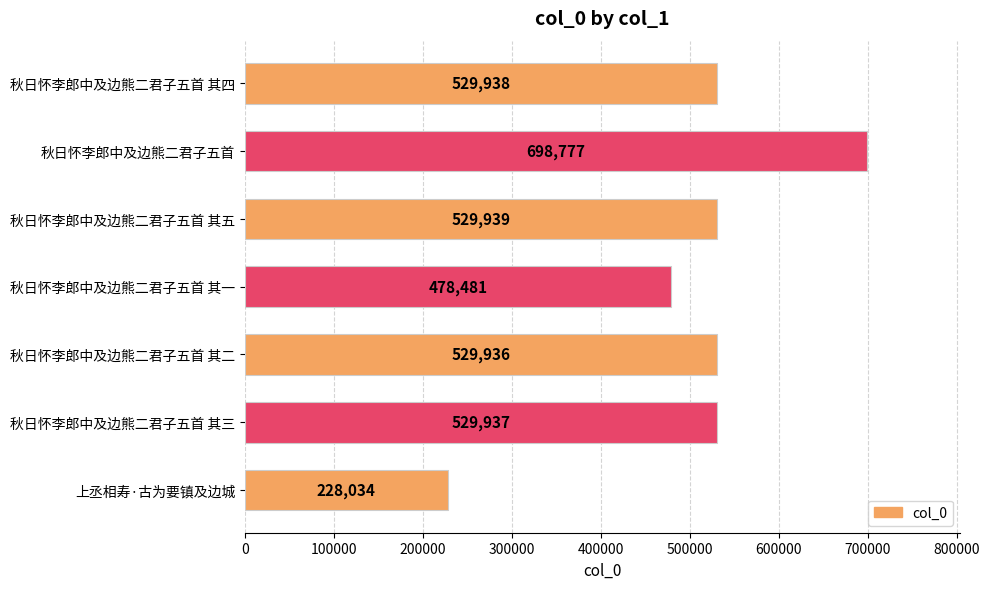

What is the smallest value displayed?

228034